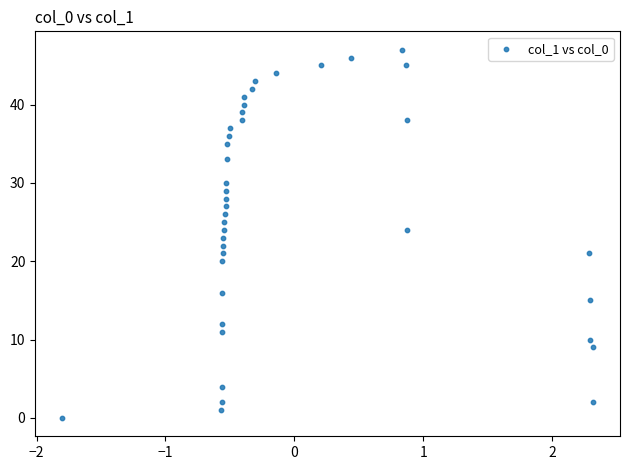

What is the range of Y values (max minus min)?

47